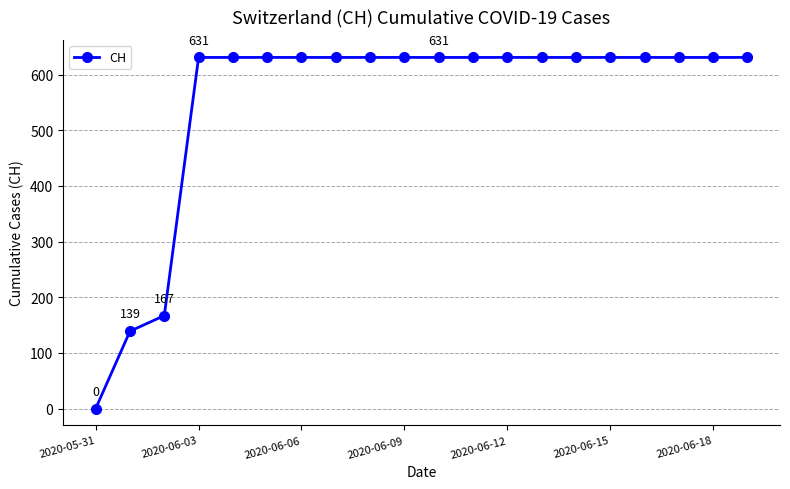

Reading right to left, list all the values displayed in this chart.

631	631	631	631	631	631	631	631	631	631	631	631	631	631	631	631	631	167	139	0